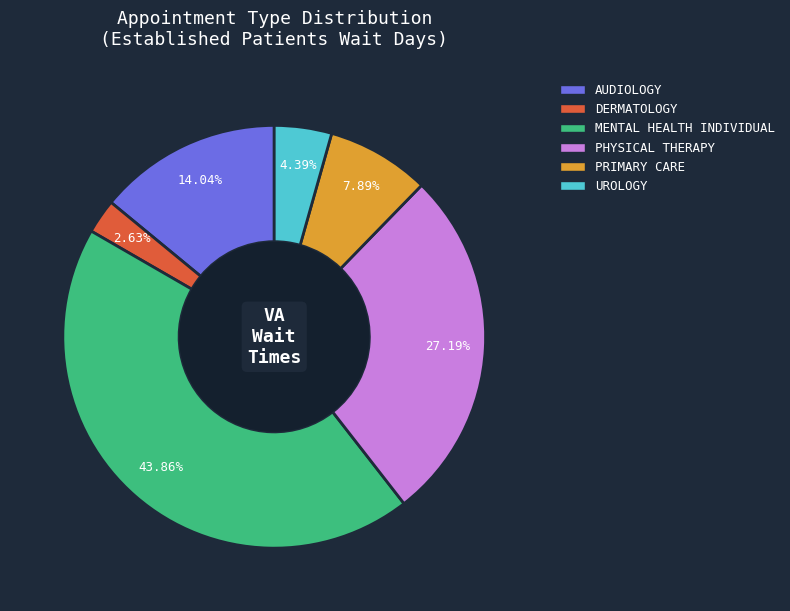

Is there any slice that represents more than half of the pie?

No